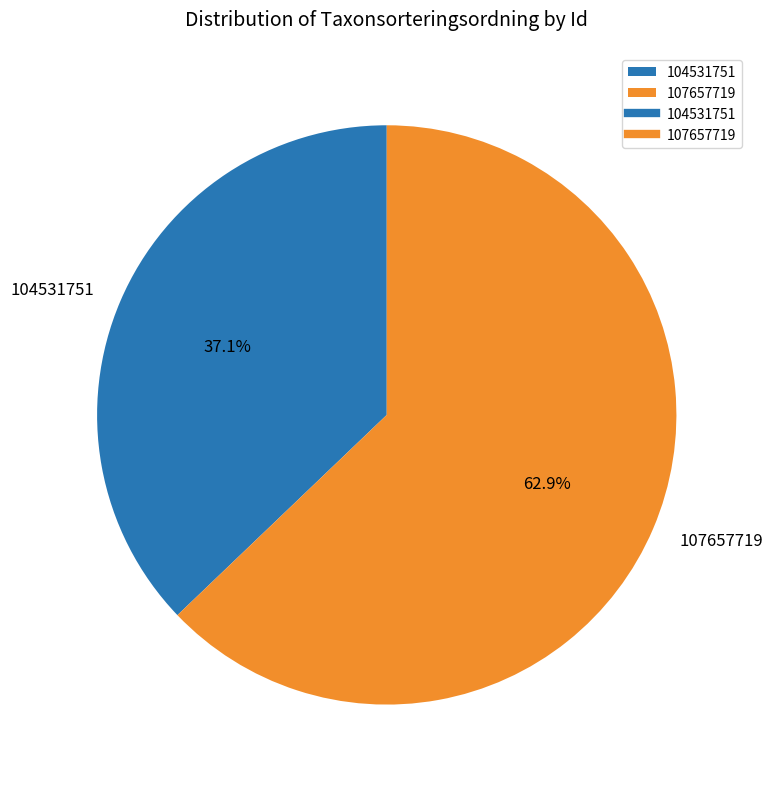

To the nearest percent, what is the average slice percentage?

50%